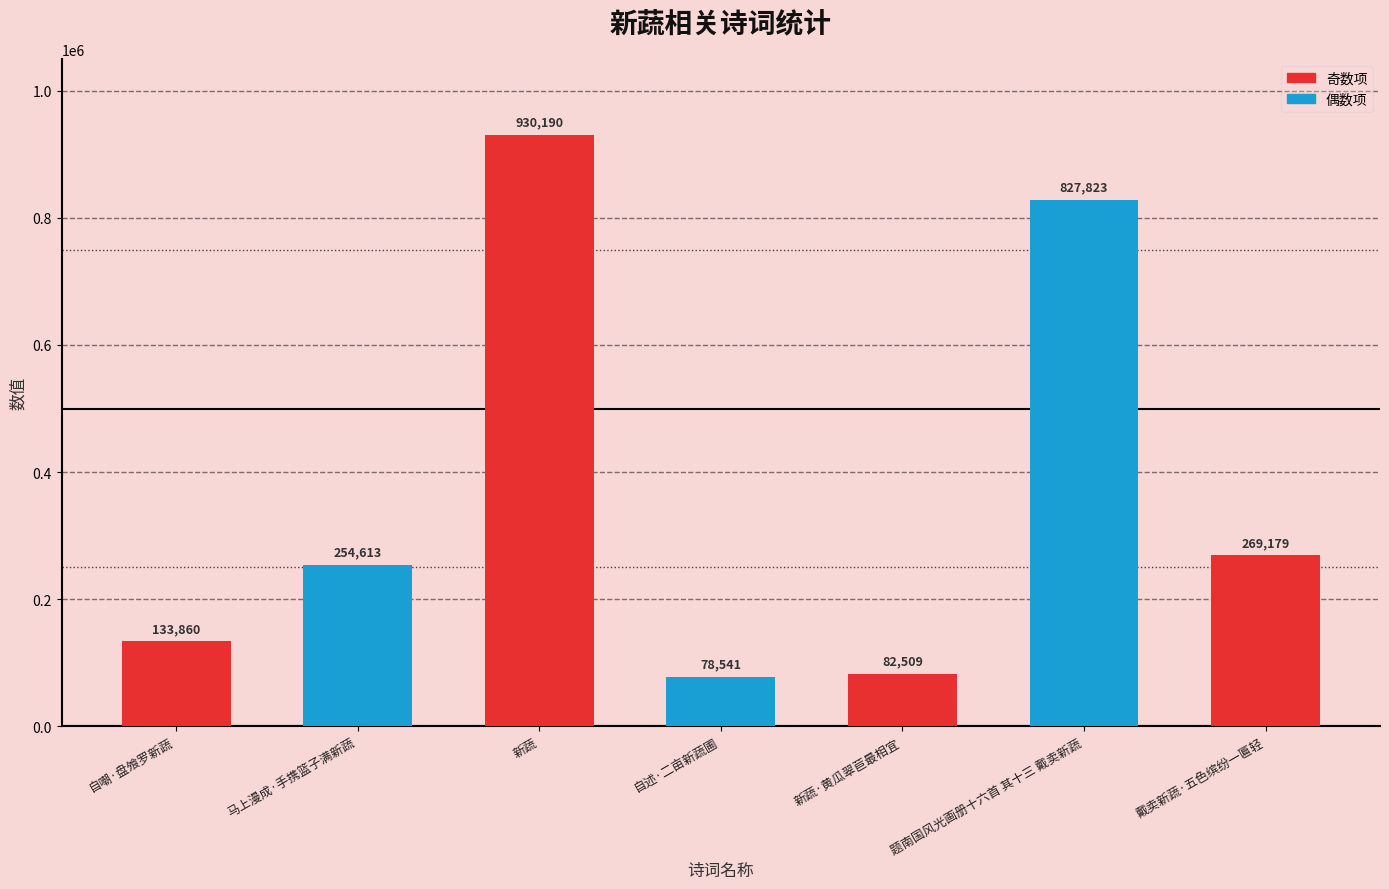

Approximately how many times larger is the value at 新蔬·黄瓜翠苣最相宜 compared to 自述·二亩新蔬圃?

1.1